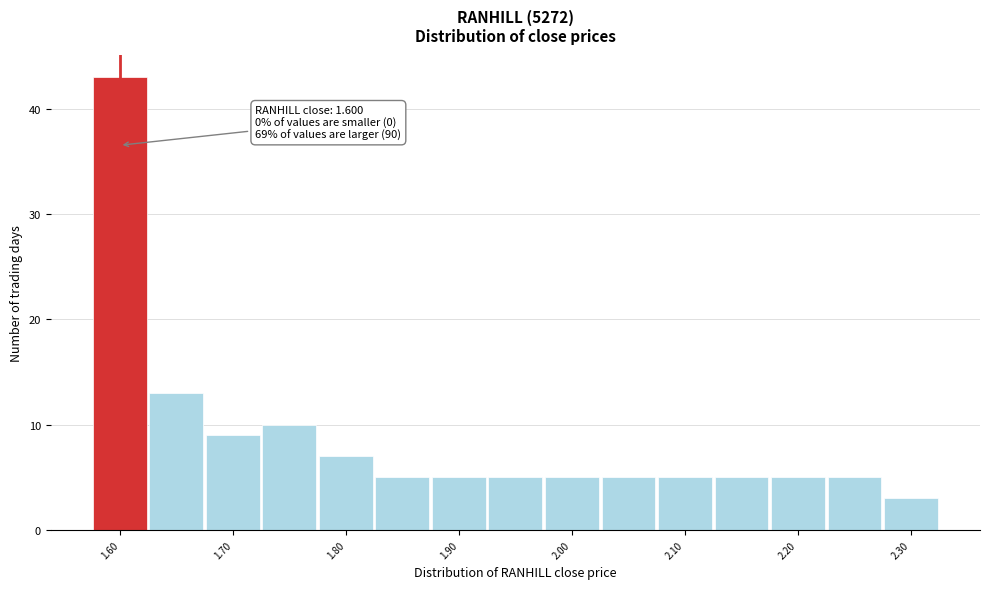

Which range on the x-axis has the tallest bar?

1.575 to 1.625